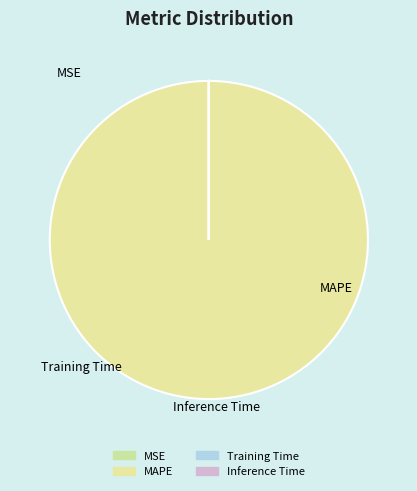

To the nearest percent, what is the average slice percentage?

25%